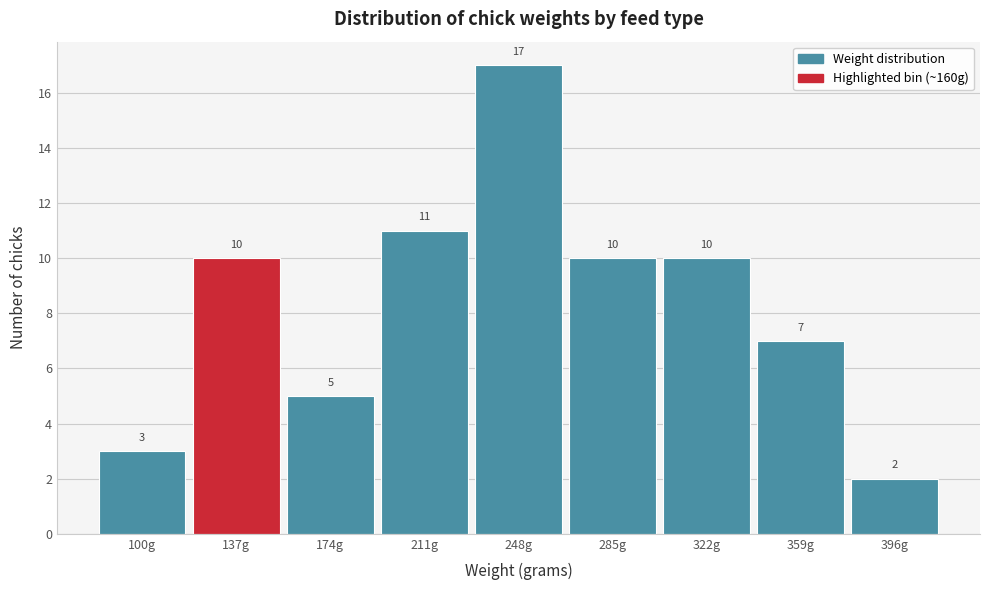

Reading left to right, extract all data points from this chart.

100g=3	137g=10	174g=5	211g=11	248g=17	285g=10	322g=10	359g=7	396g=2